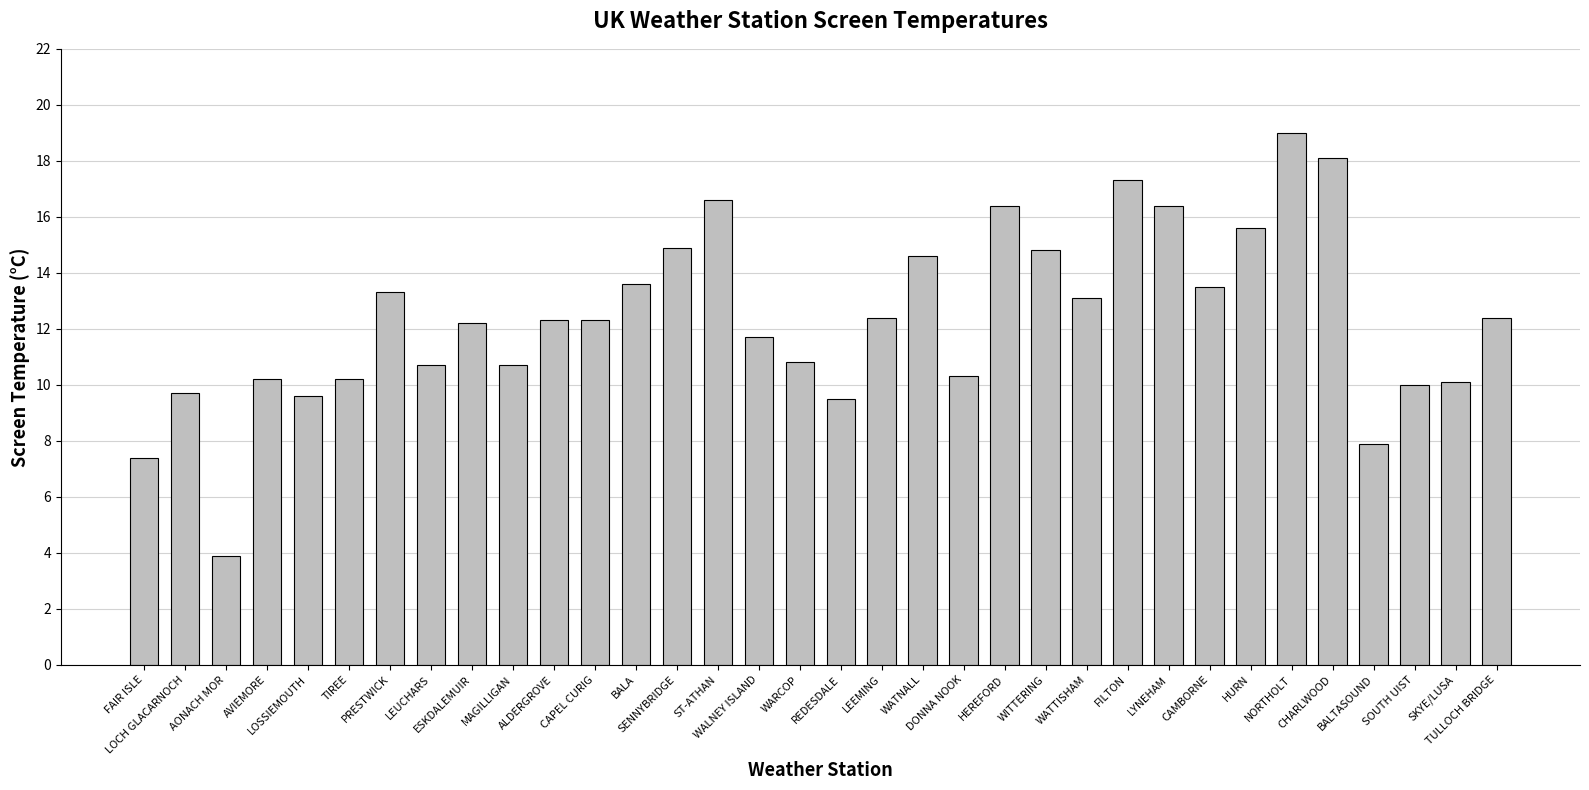

Is it true that the value at AONACH MOR is 3.9?

True